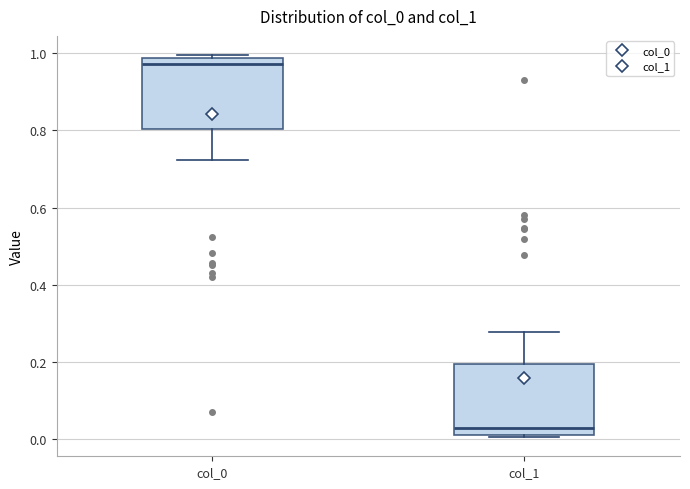

Where is the lower edge of the box for col_1 on the y-axis? The values are not printed on the chart, so give them approximately, as read against the axis.

0.02